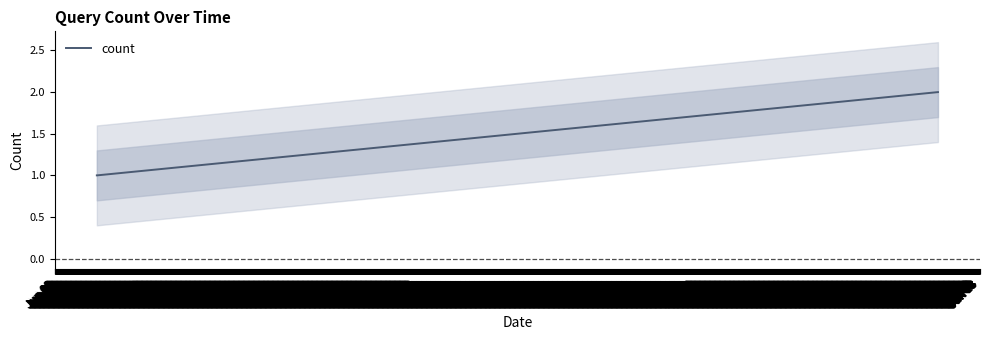

Which label corresponds to the smallest value in the chart?

Jun 09